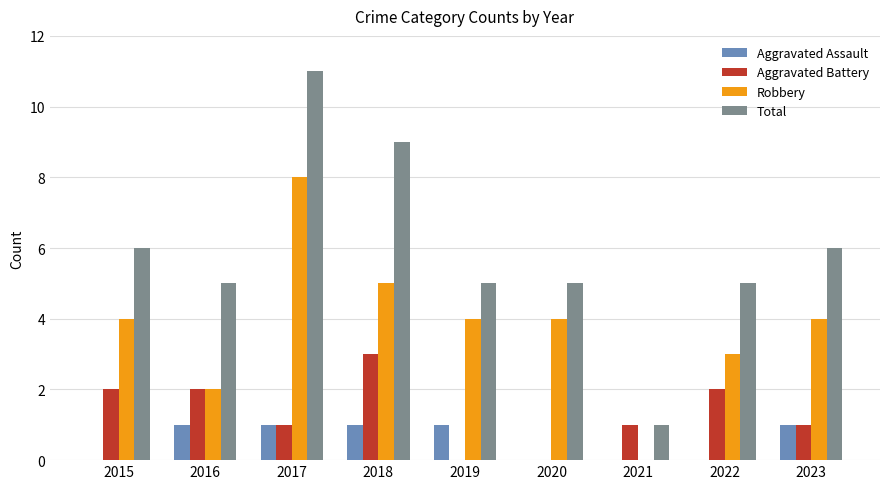

What is the sum of all Aggravated Battery values?

12